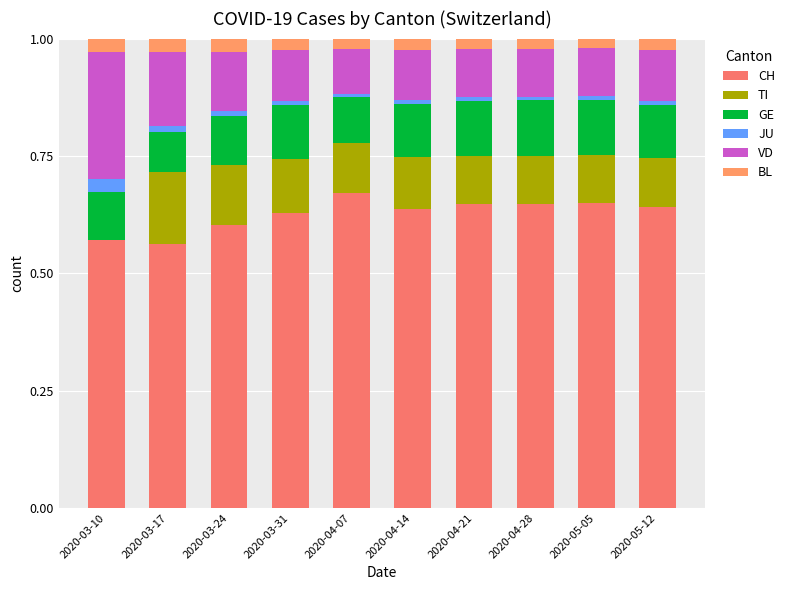

At which label is BL closest to 0?

2020-05-05